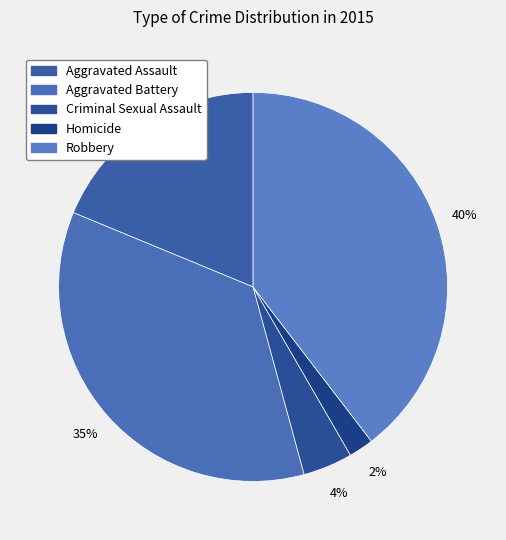

What percentage is the Robbery slice, to the nearest percent?

40%